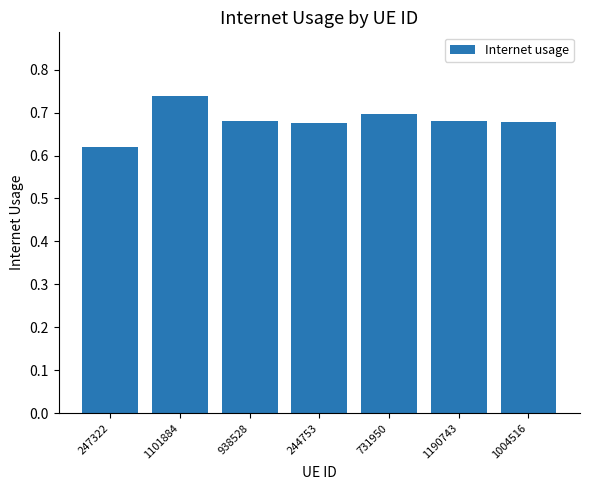

What is the sum of the values at 938528 and 1190743?

1.4